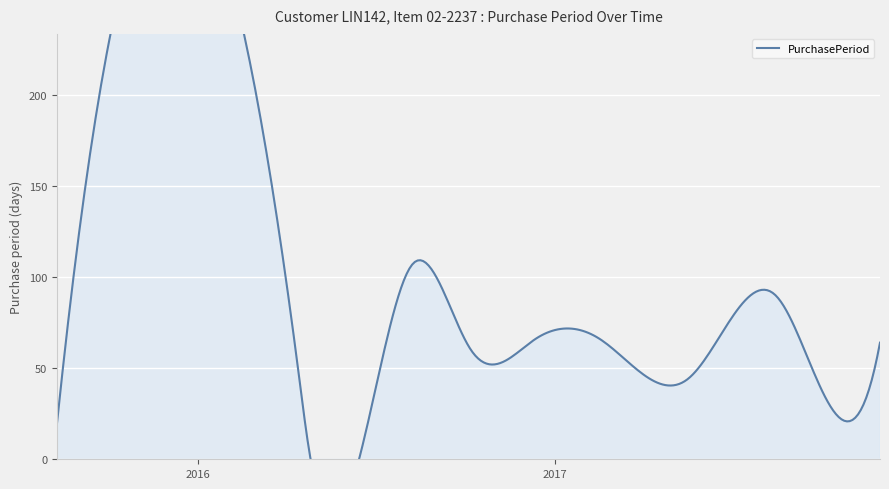

Rank the categories by value from lowest to highest.

2016-04-23, 2015-08-10, 2017-09-27, 2017-05-17, 2016-04-14, 2017-04-03, 2016-10-07, 2017-11-30, 2016-12-12, 2017-02-16, 2017-08-15, 2016-08-08, 2016-02-29